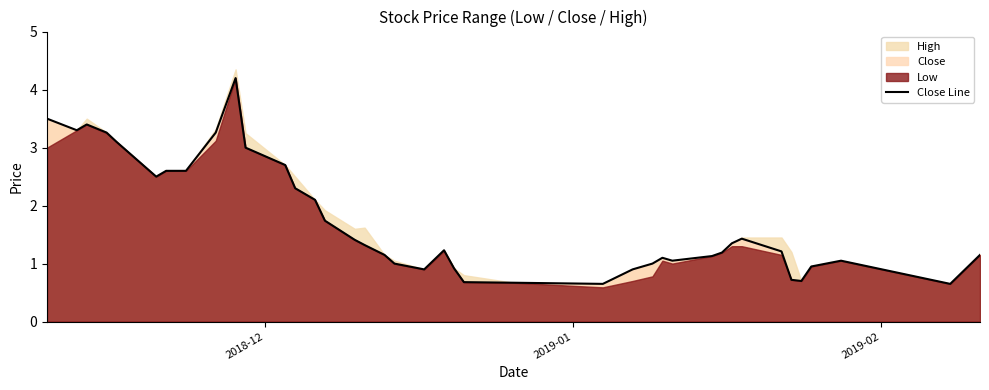

What is the lowest value of the Close Line series?

0.7